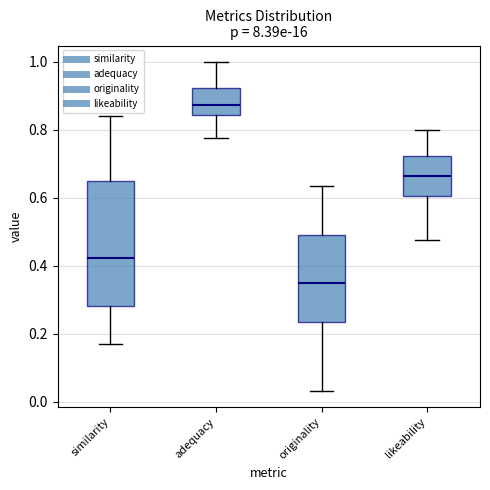

Which box is the tallest, from its lower edge to its upper edge?

similarity